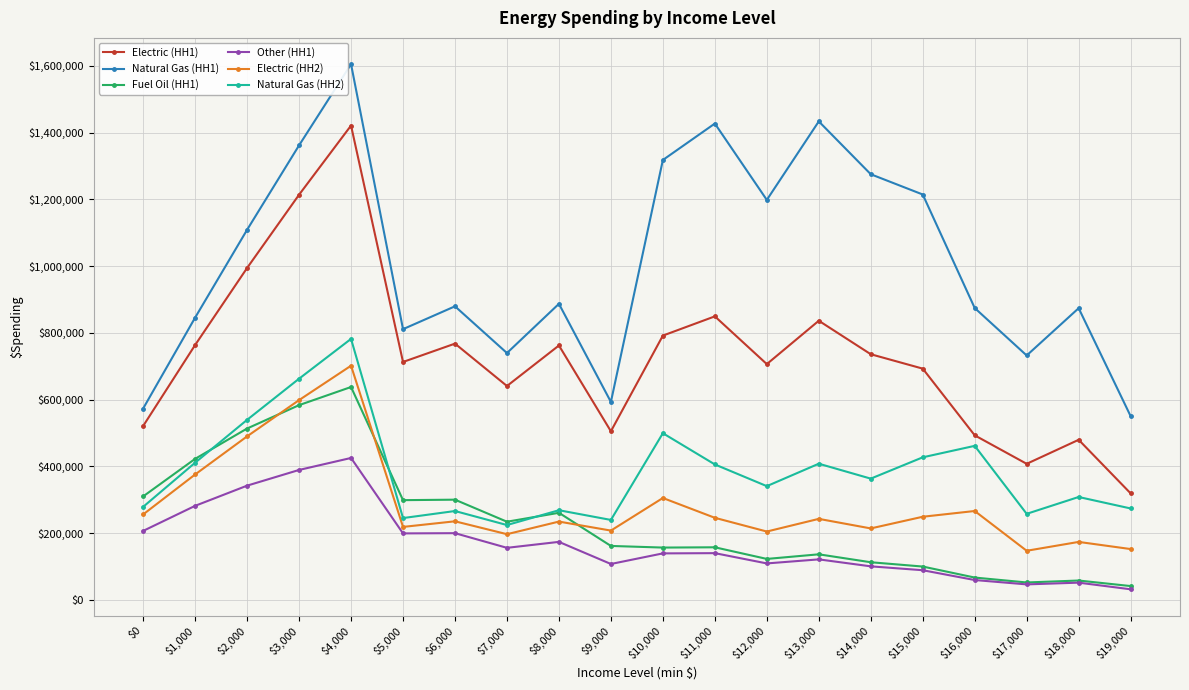

What is the label of the 13th point from the left?

$12,000